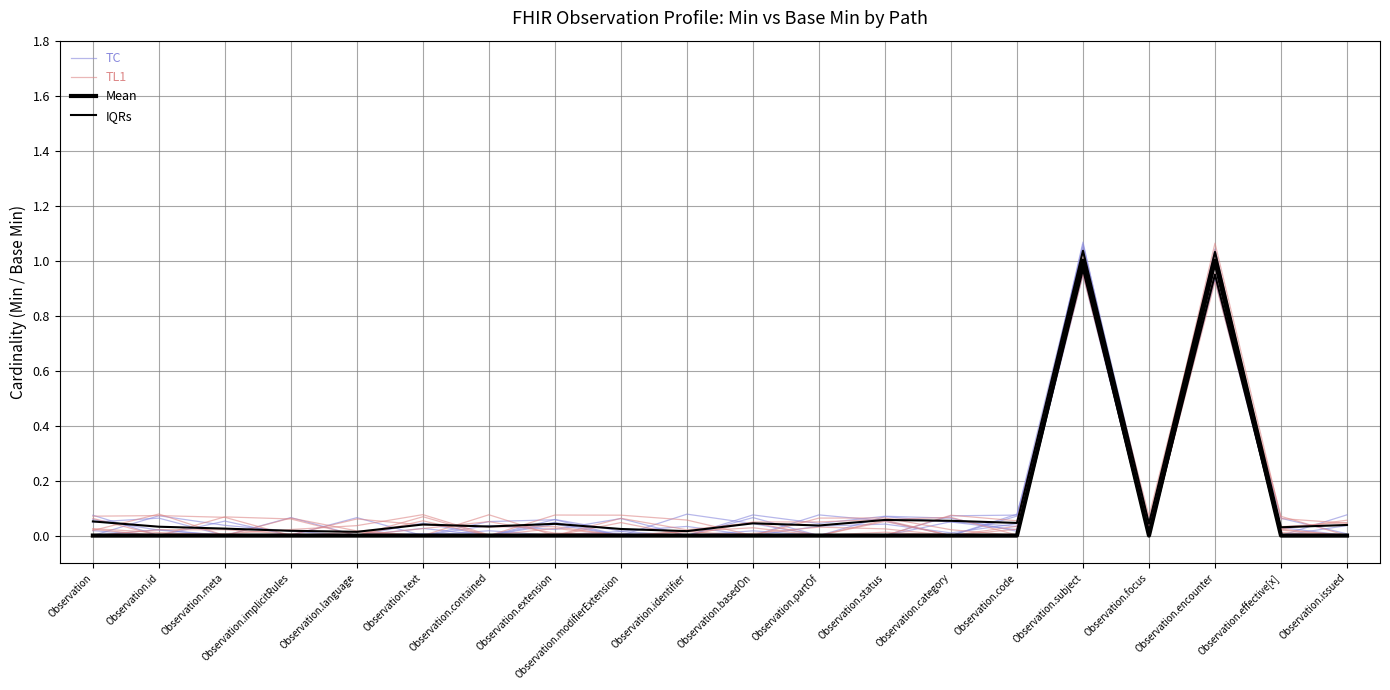

Does the chart display data point markers on the line(s)?

No